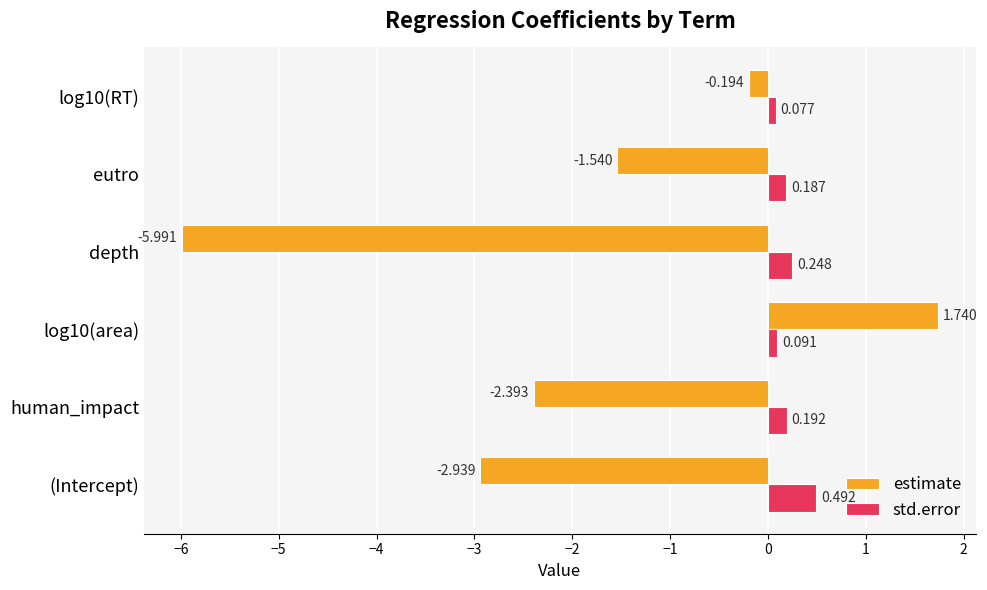

What are all the series names shown in the legend?

estimate, std.error